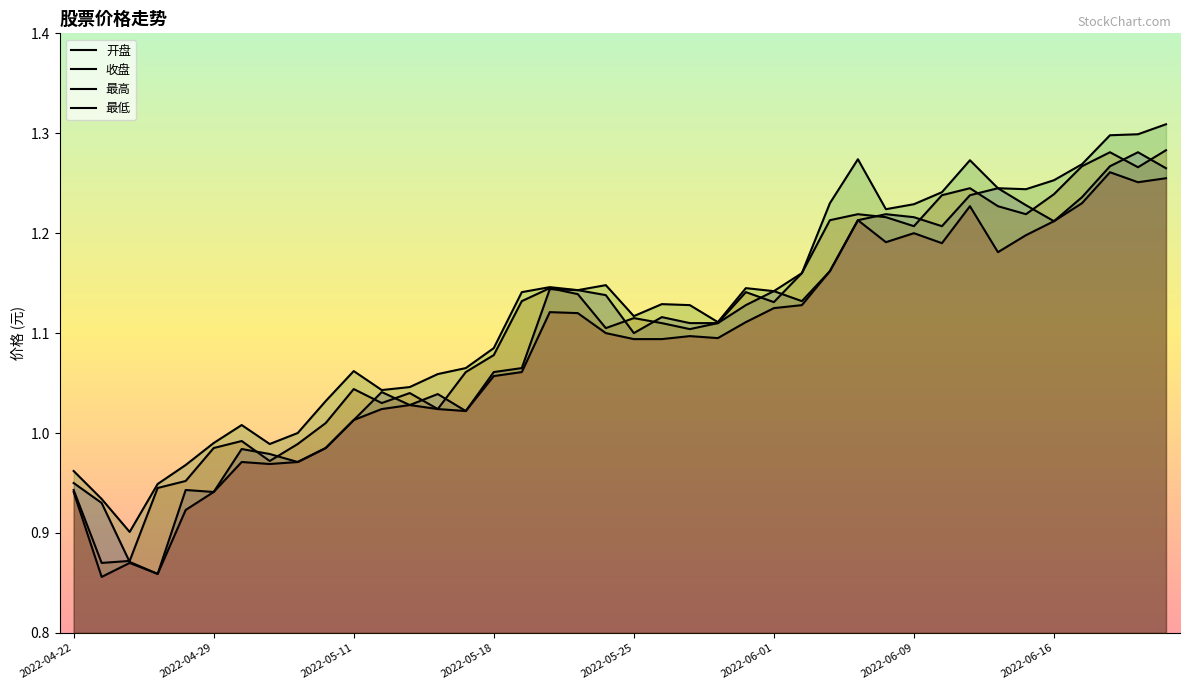

List the series in order of their peak value, lowest first.

最低, 开盘, 收盘, 最高